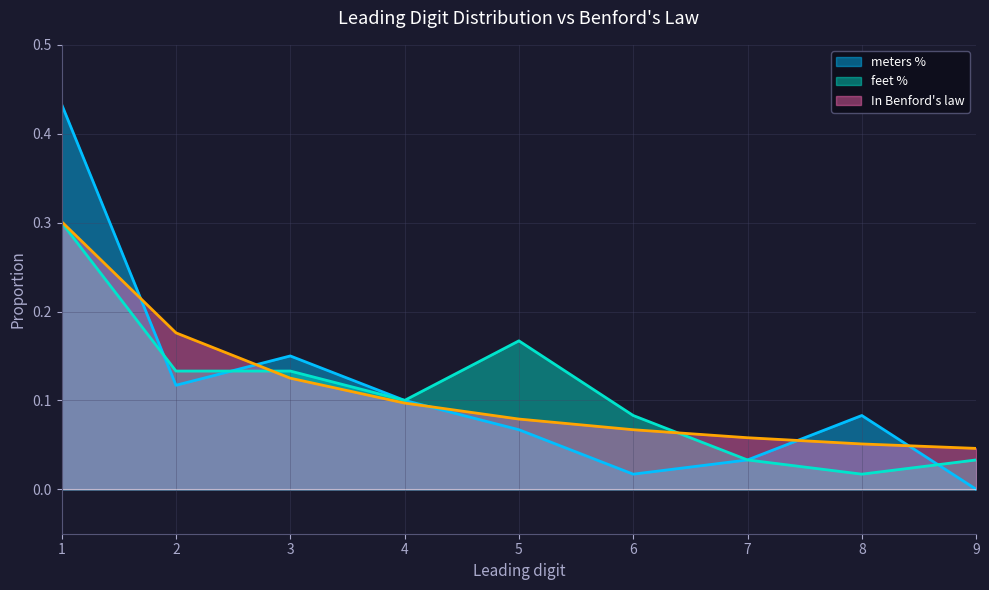

What is the difference between the maximum and minimum values in the meters % series?

0.4